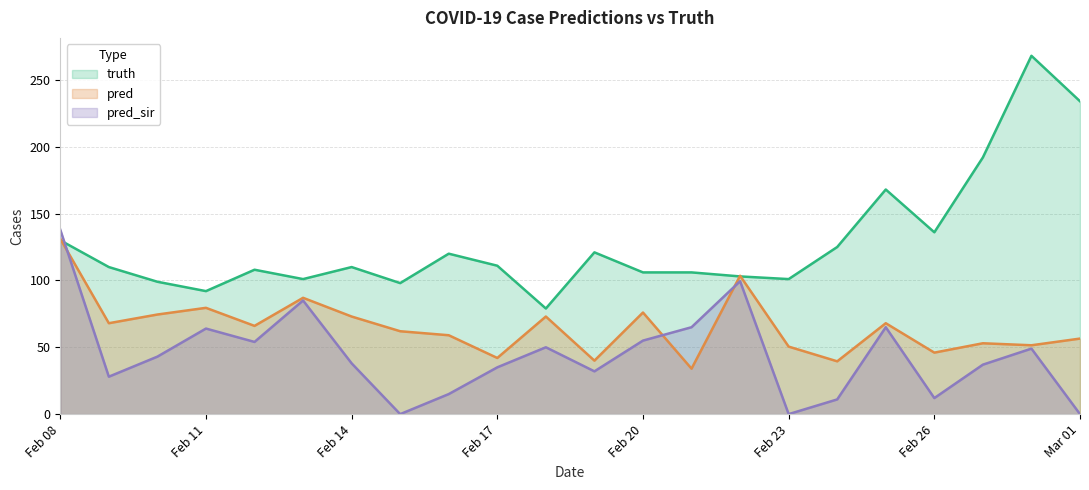

At which label is pred_sir closest to 68?

2021-02-21